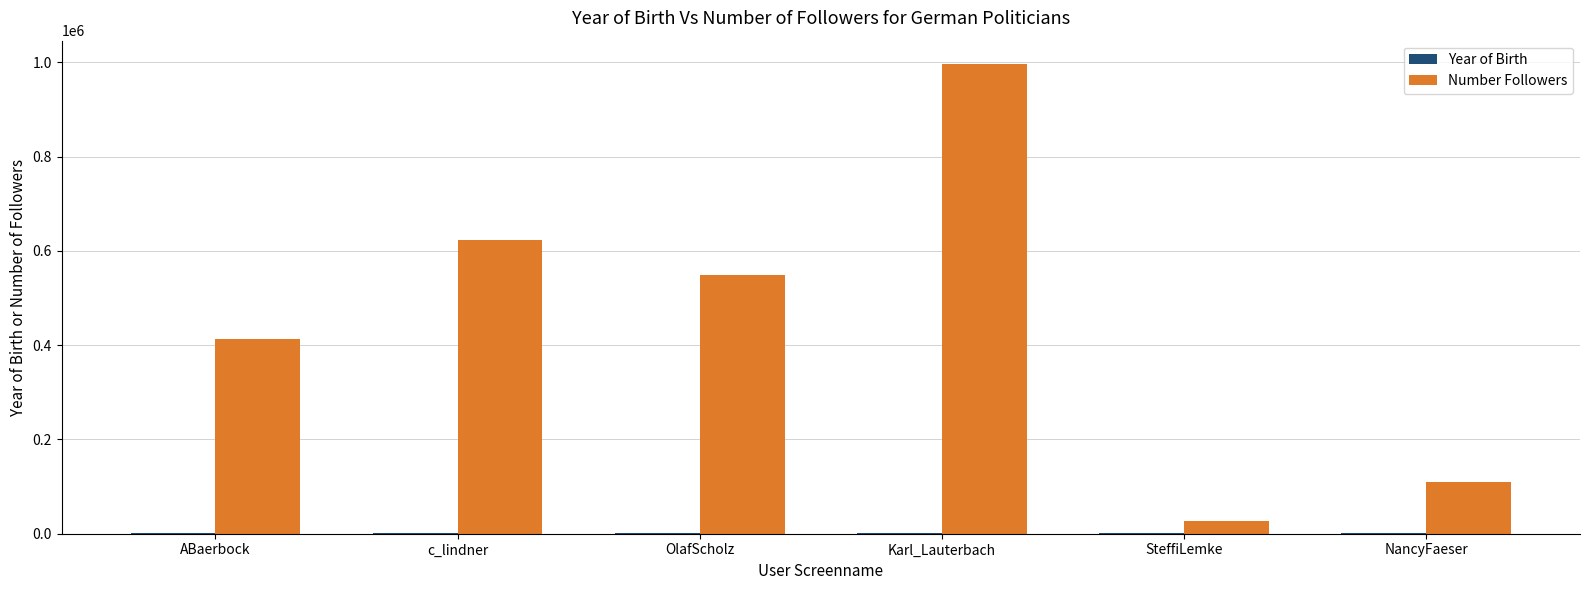

At which category is the sum across all series the highest?

Karl_Lauterbach